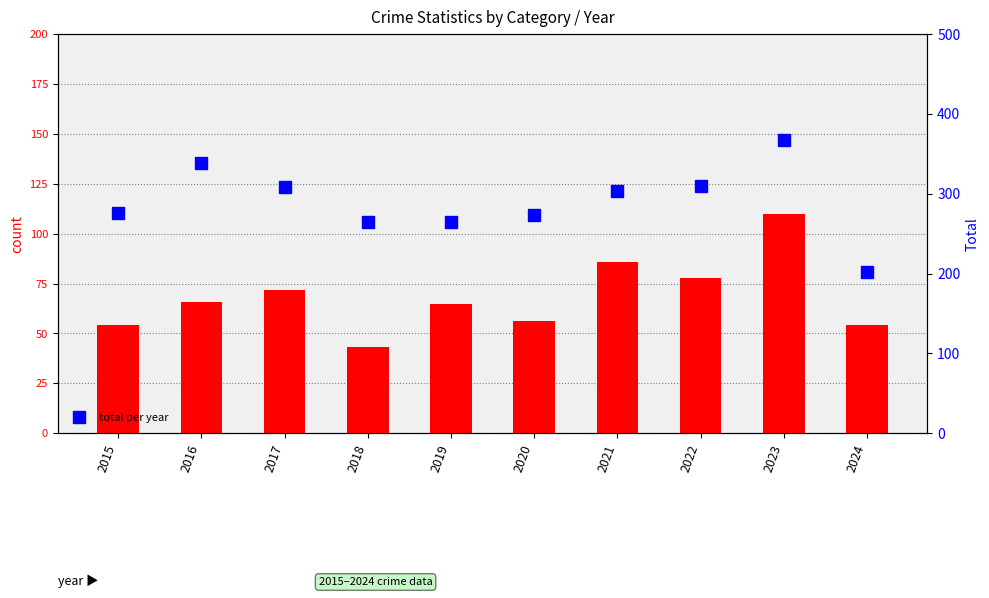

At which label does Total reach its peak?

2023